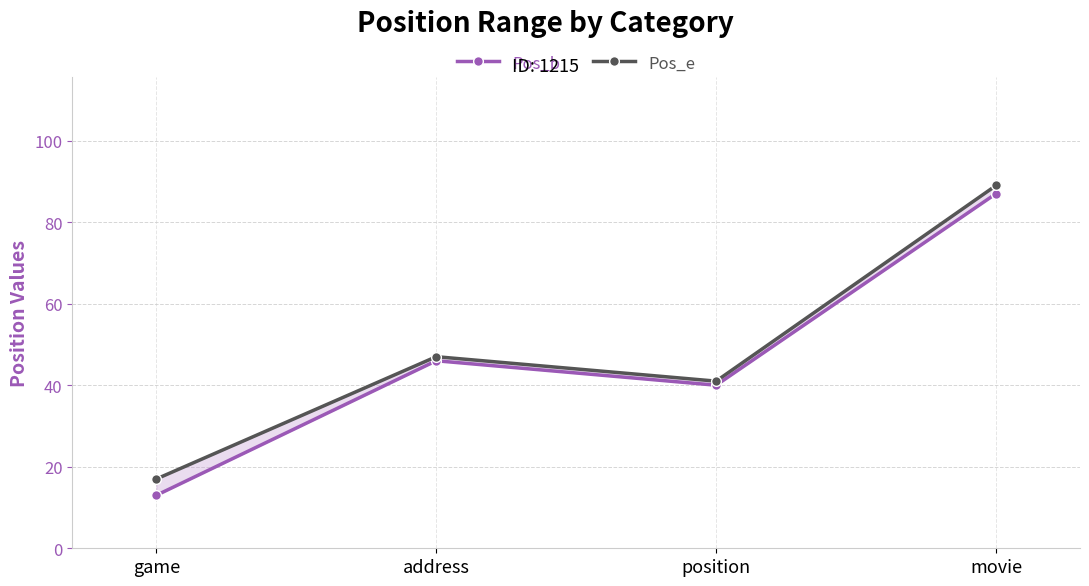

What is the label of the 1st point from the right?

movie